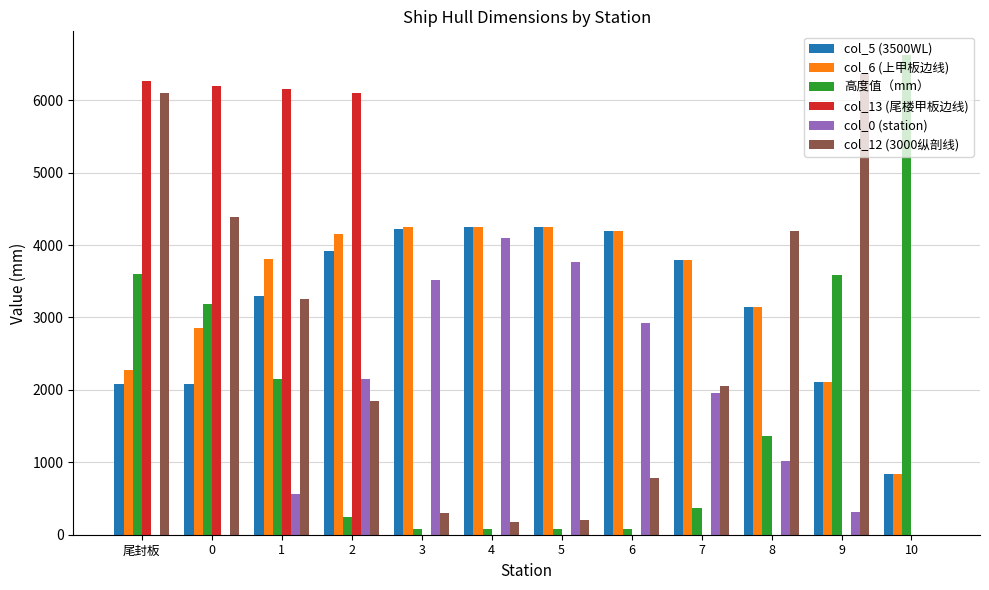

Is it true that col_0 (station) equals 3520 at 3?

True